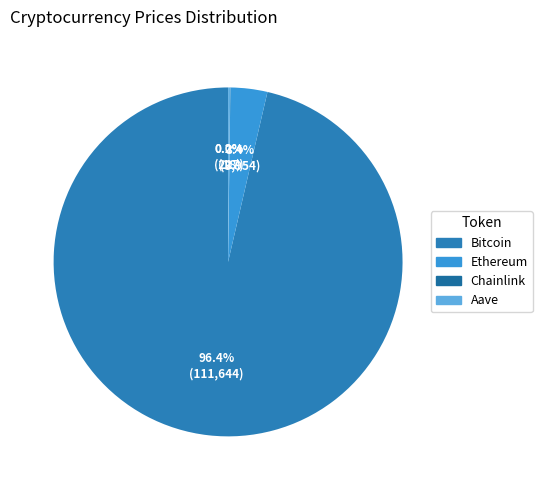

Is it true that Aave is 0% of the pie?

True